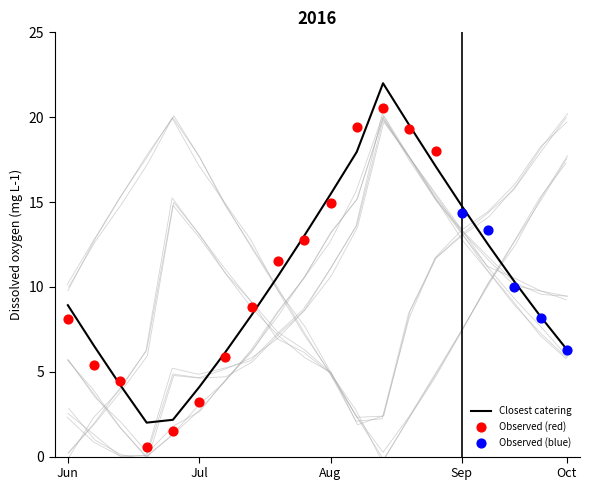

Which series reaches the maximum Y coordinate?

Closest catering (cafe etc.)